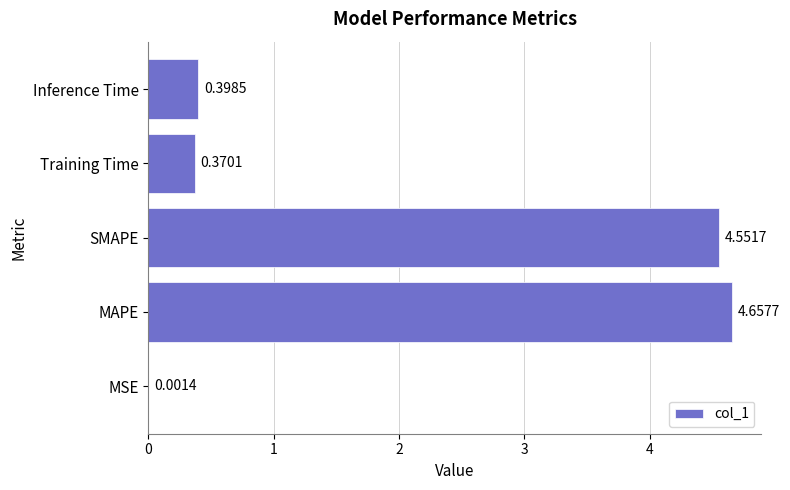

Between Inference Time and MAPE, which is larger?

MAPE